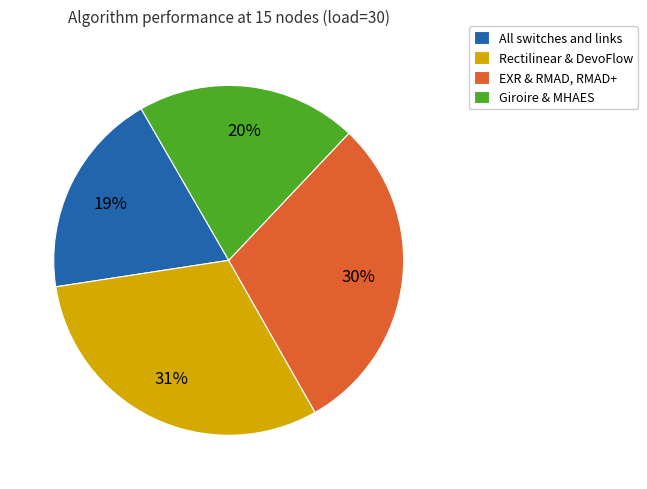

Rank the categories by value from lowest to highest.

All switches and links, Giroire & MHAES, EXR & RMAD, RMAD+, Rectilinear & DevoFlow